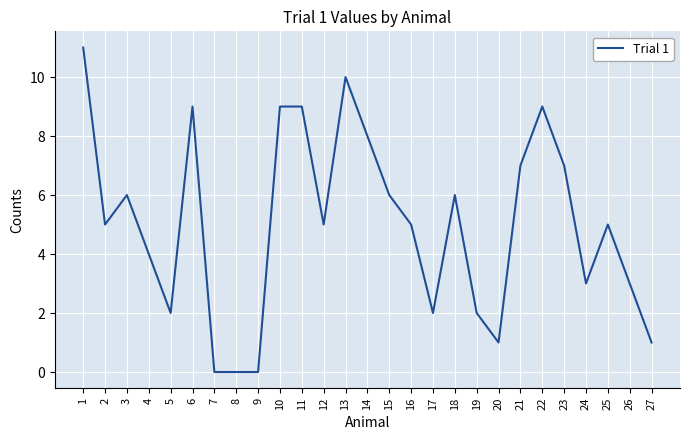

Reading left to right, transcribe all the data shown in this chart.

11	5	6	4	2	9	0	0	0	9	9	5	10	8	6	5	2	6	2	1	7	9	7	3	5	3	1